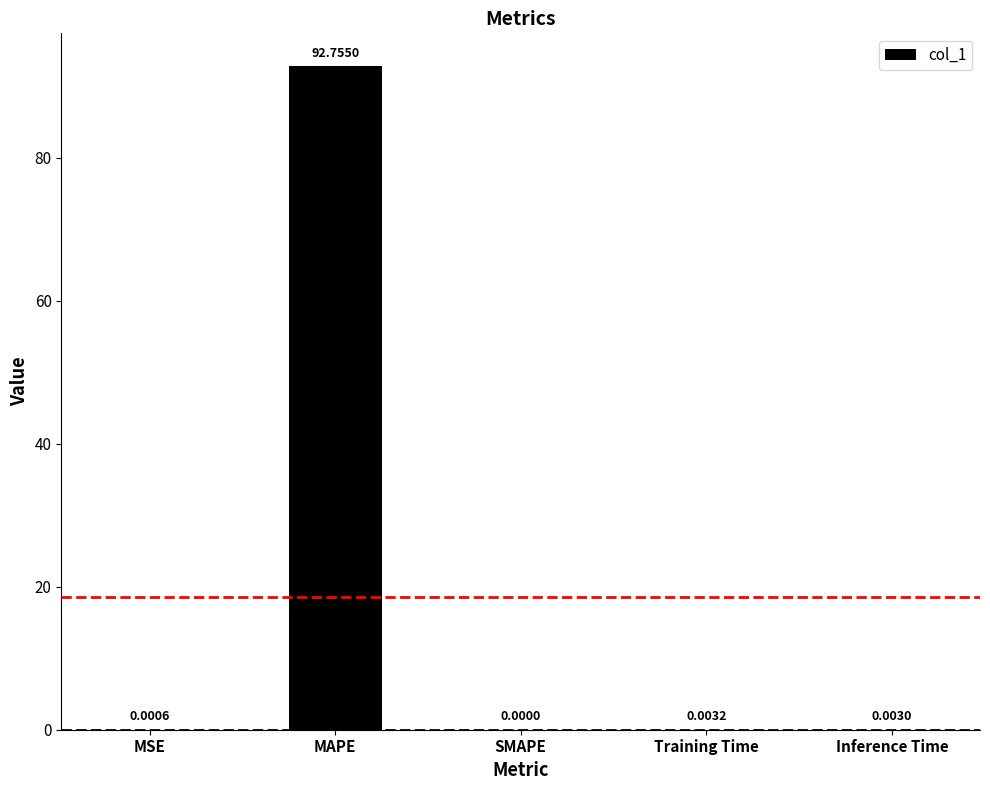

Where is the data nearest to the value 46?

Training Time